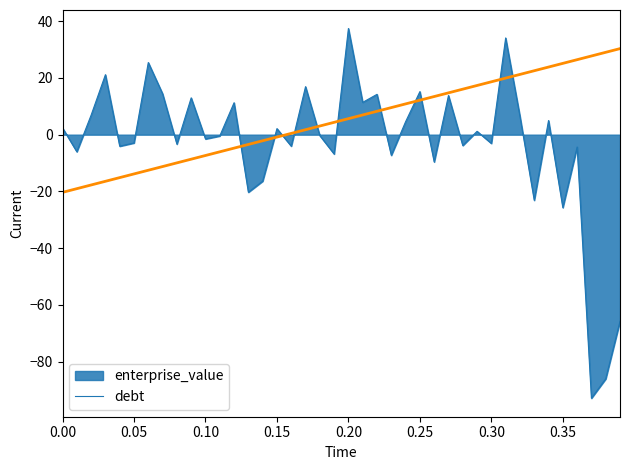

Which series has the widest spread of values?

enterprise_value